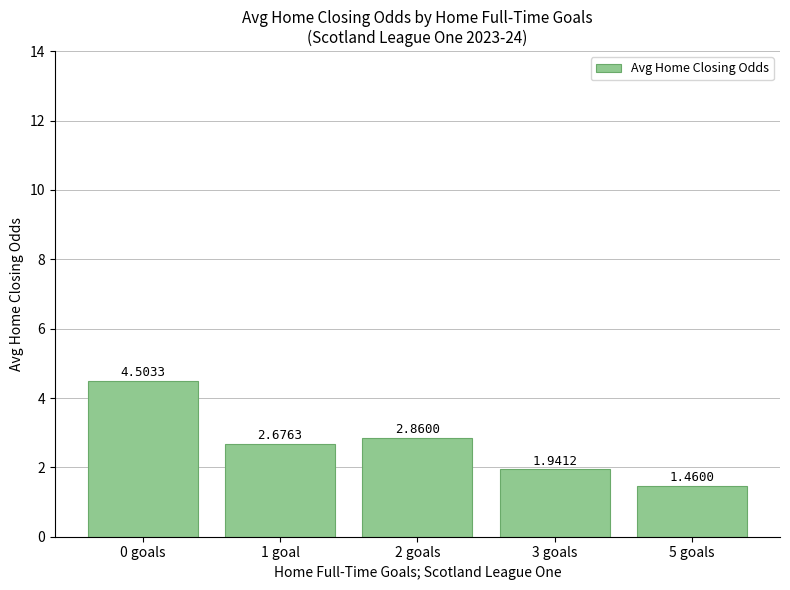

At which category does the chart reach its peak across all series?

0 goals